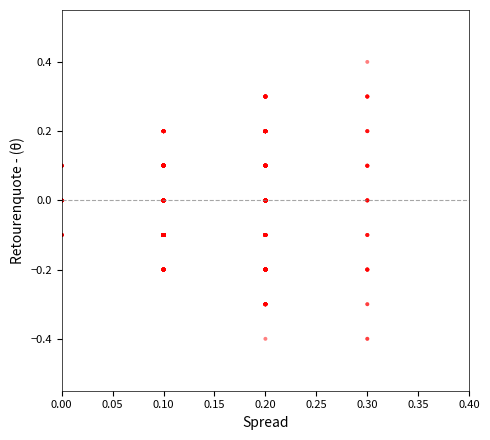

What is the range of Y values (max minus min)?

0.8